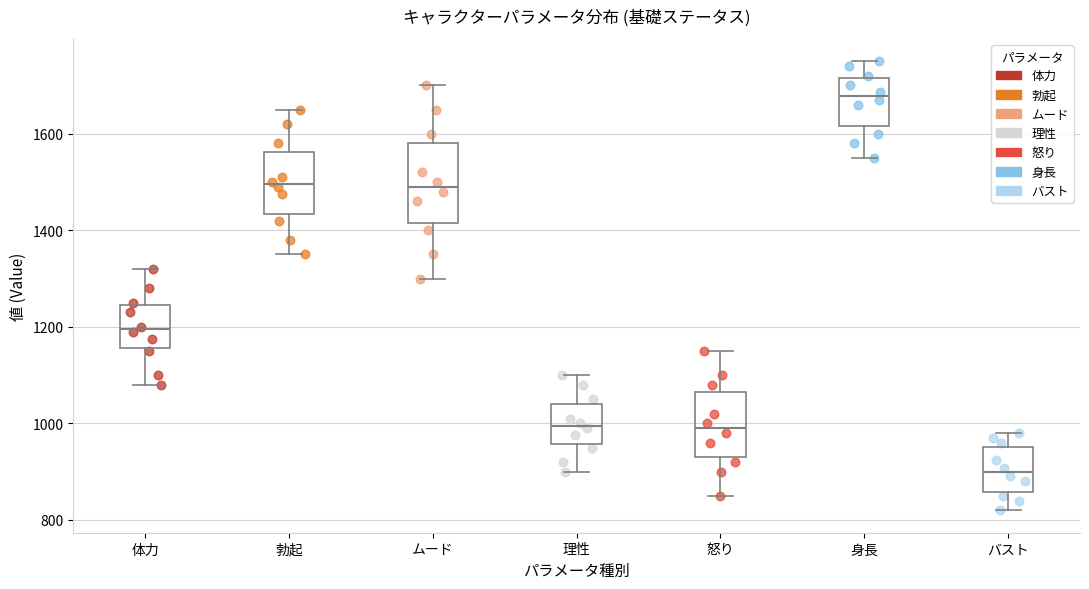

Reading left to right, transcribe this box plot: for each box, give where its median line is, the range the box spans, and where its two whiskers end, as read against the y-axis. The values are not printed on the chart, so give them approximately, as read against the axis.

体力: median 1200, box 1160 to 1240, whiskers 1080 to 1320
勃起: median 1500, box 1440 to 1560, whiskers 1360 to 1660
ムード: median 1500, box 1420 to 1580, whiskers 1300 to 1700
理性: median 1000, box 960 to 1040, whiskers 900 to 1100
怒り: median 1000, box 940 to 1060, whiskers 860 to 1160
身長: median 1680, box 1620 to 1720, whiskers 1560 to 1760
バスト: median 900, box 860 to 960, whiskers 820 to 980